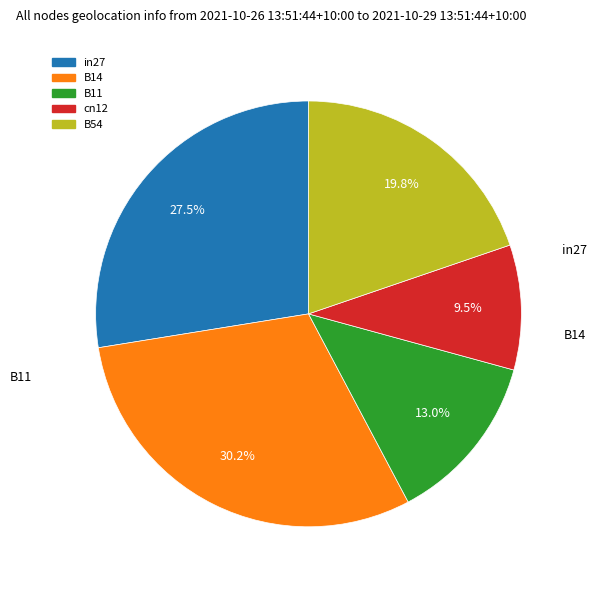

Rank the categories by value from lowest to highest.

cn12, B11, B54, in27, B14